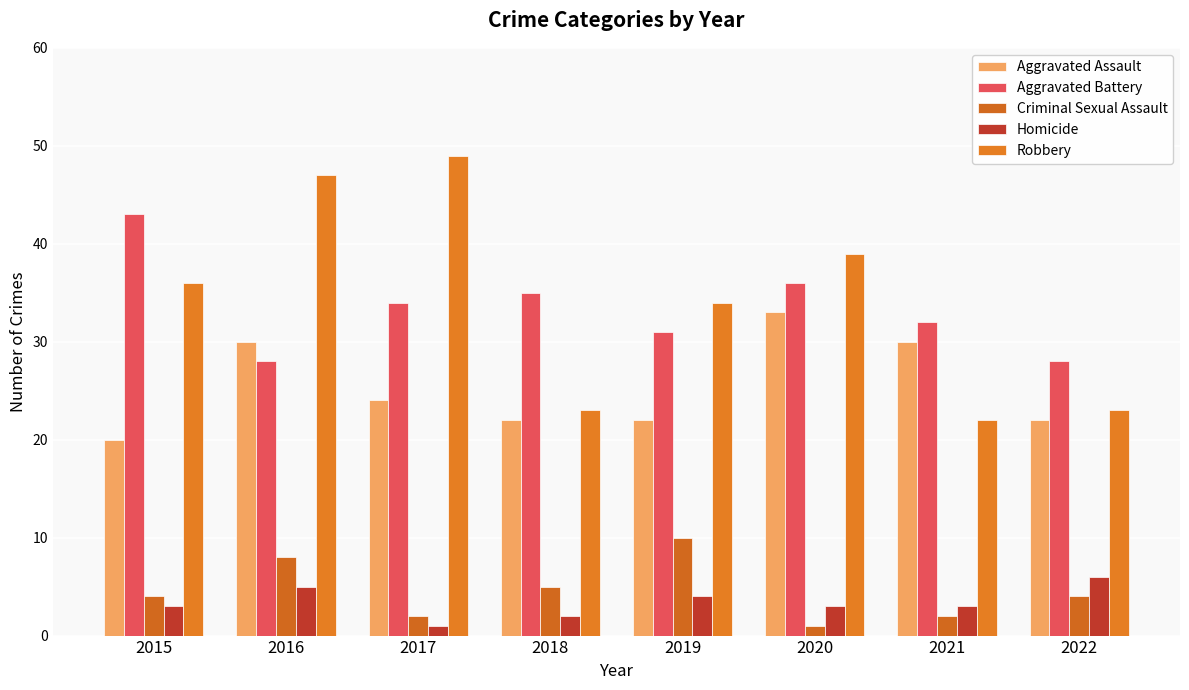

Reading left to right, transcribe all the data shown in this chart.

Aggravated Assault: 20	30	24	22	22	33	30	22
Aggravated Battery: 43	28	34	35	31	36	32	28
Criminal Sexual Assault: 4	8	2	5	10	1	2	4
Homicide: 3	5	1	2	4	3	3	6
Robbery: 36	47	49	23	34	39	22	23